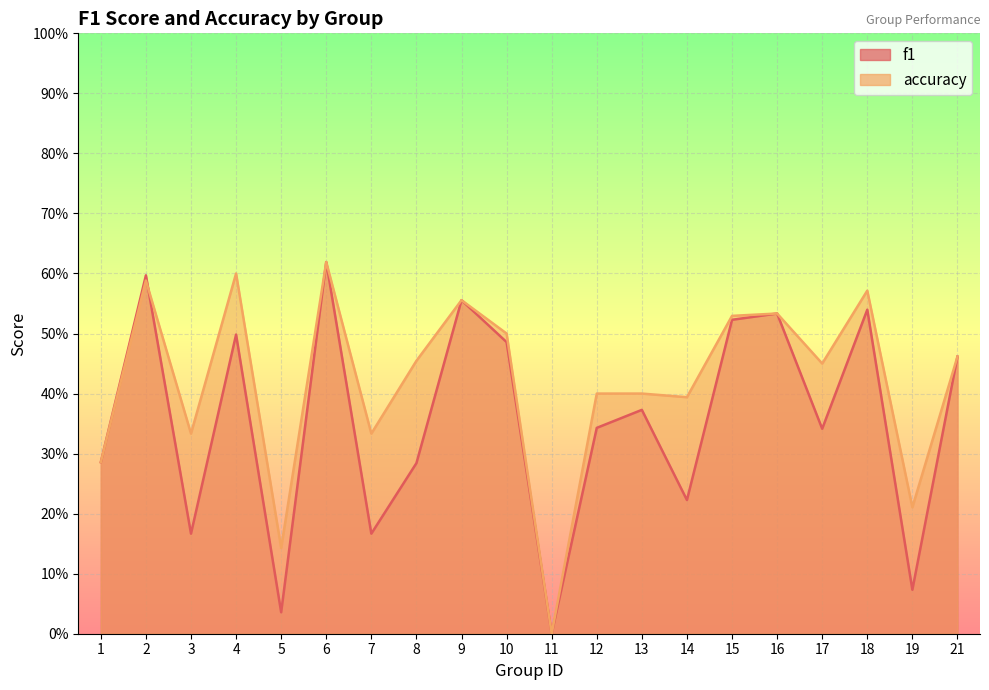

True or false: accuracy and f1 intersect in this chart.

True